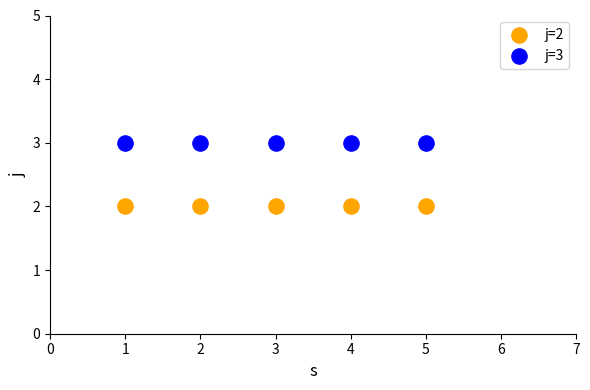

Across all data points, what is the average X value?

3